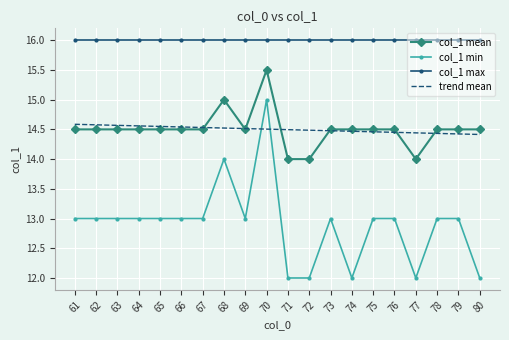

At 79, list the series in order from smallest to largest.

col_1 min, trend mean, col_1 mean, col_1 max